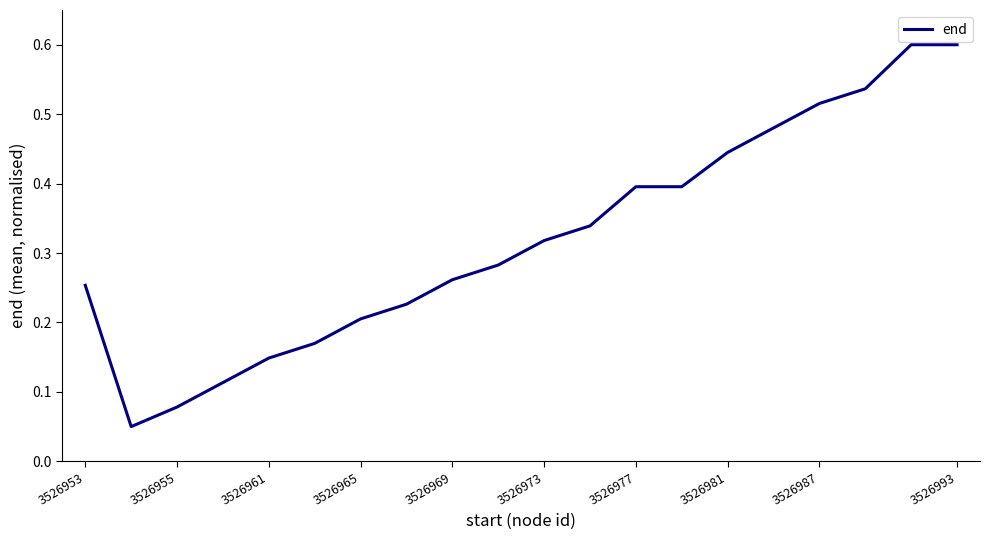

What is the maximum value shown in the chart?

0.6